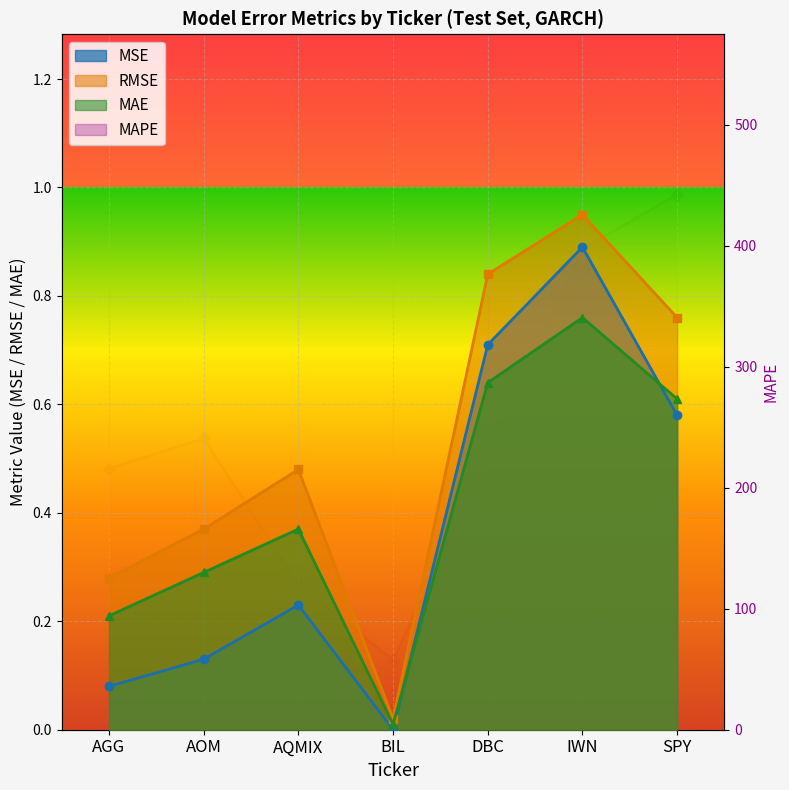

True or false: RMSE has a value of 1.2 at SPY.

False